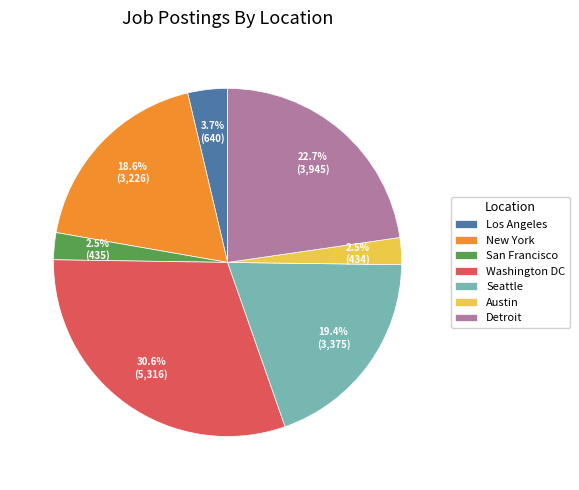

What percentage is the New York slice, to the nearest percent?

19%